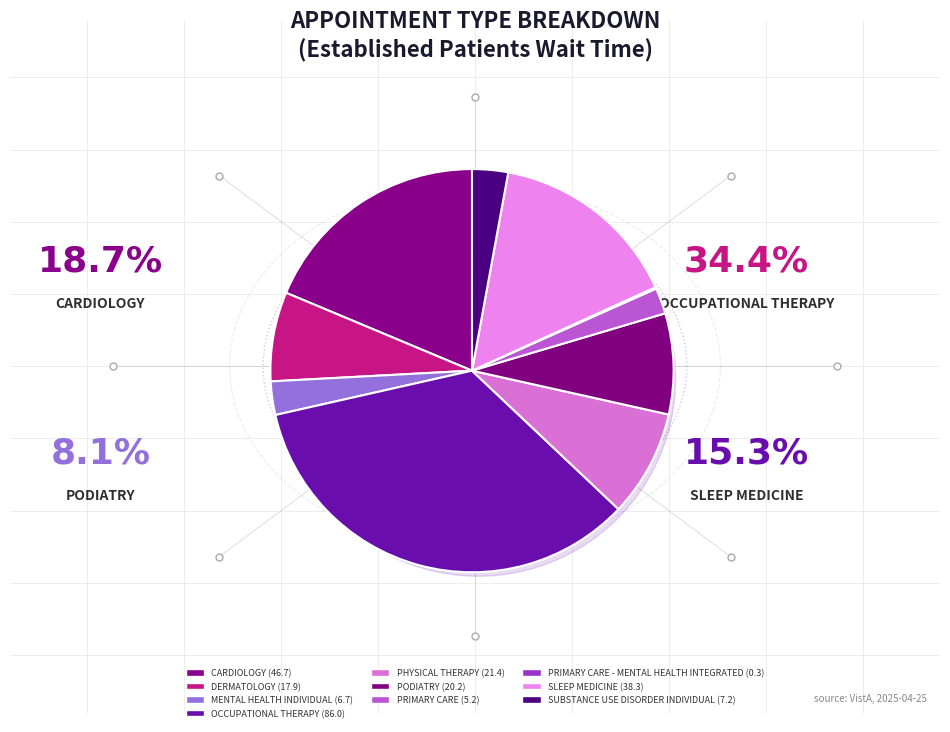

Is there any slice that represents more than half of the pie?

No